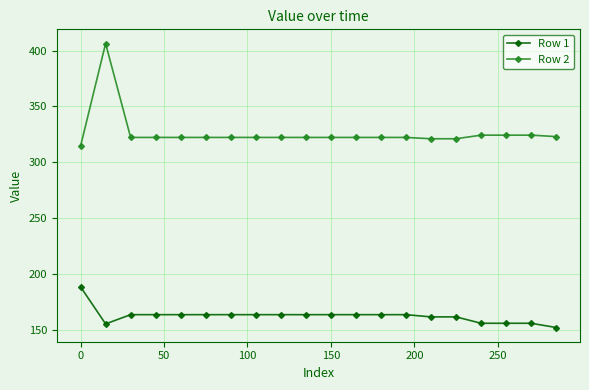

True or false: Row 1 and Row 2 cross at least once.

False